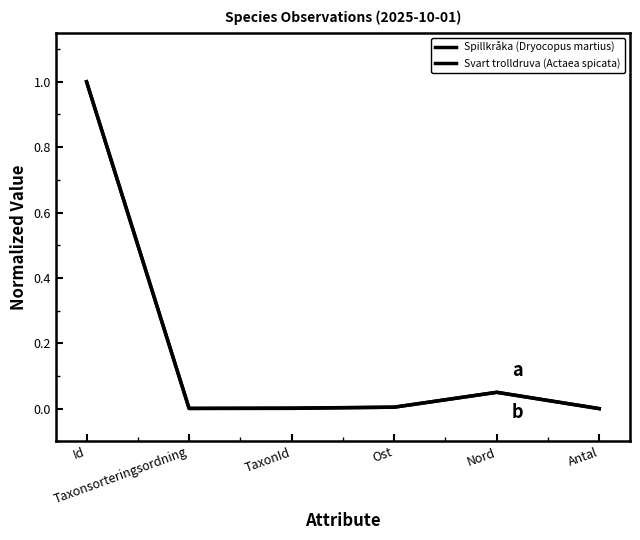

Does the chart have visible grid lines?

No